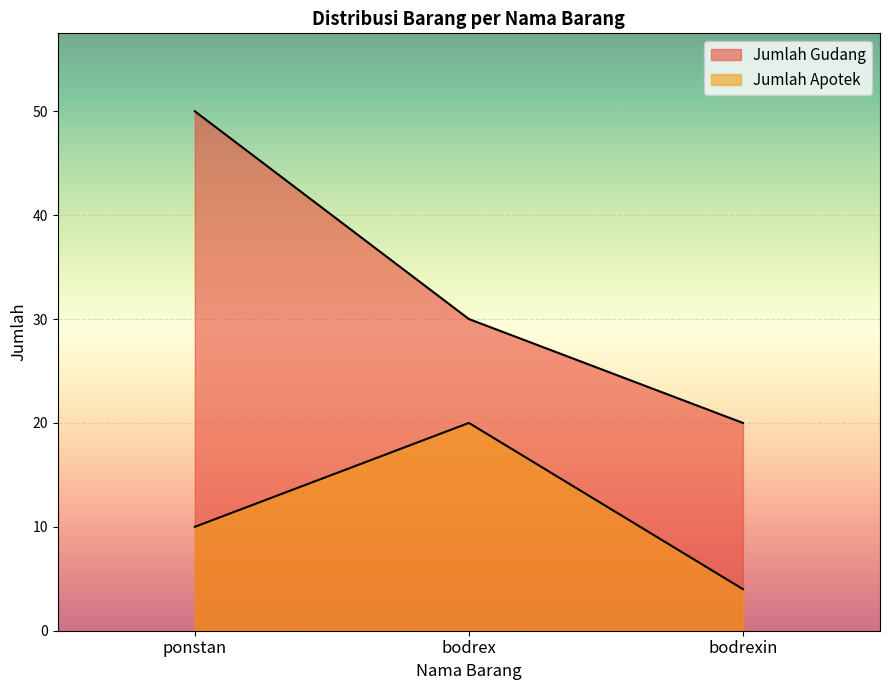

What is the maximum value for Jumlah Apotek?

20